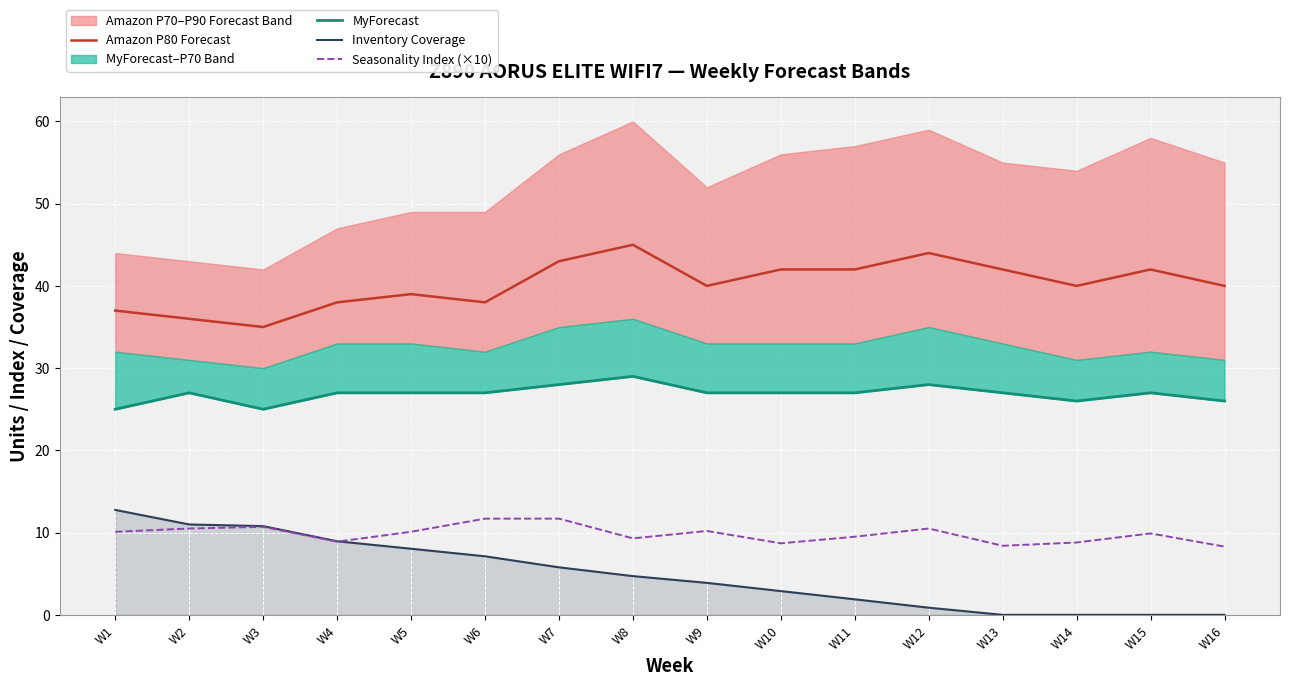

What is the spread (max minus min) of values at W11?

40.1